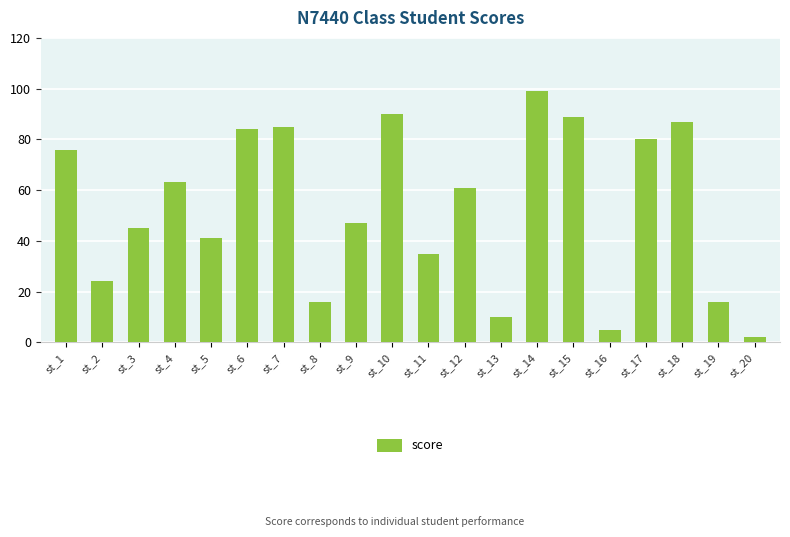

What is the difference between the maximum and minimum values?

97